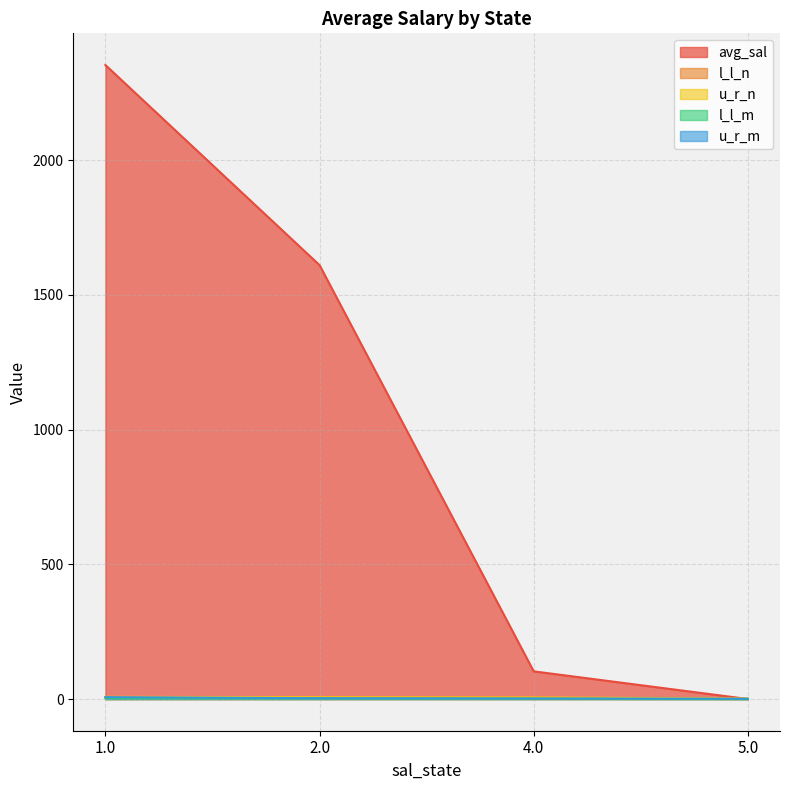

At which category does the chart reach its peak across all series?

1.0